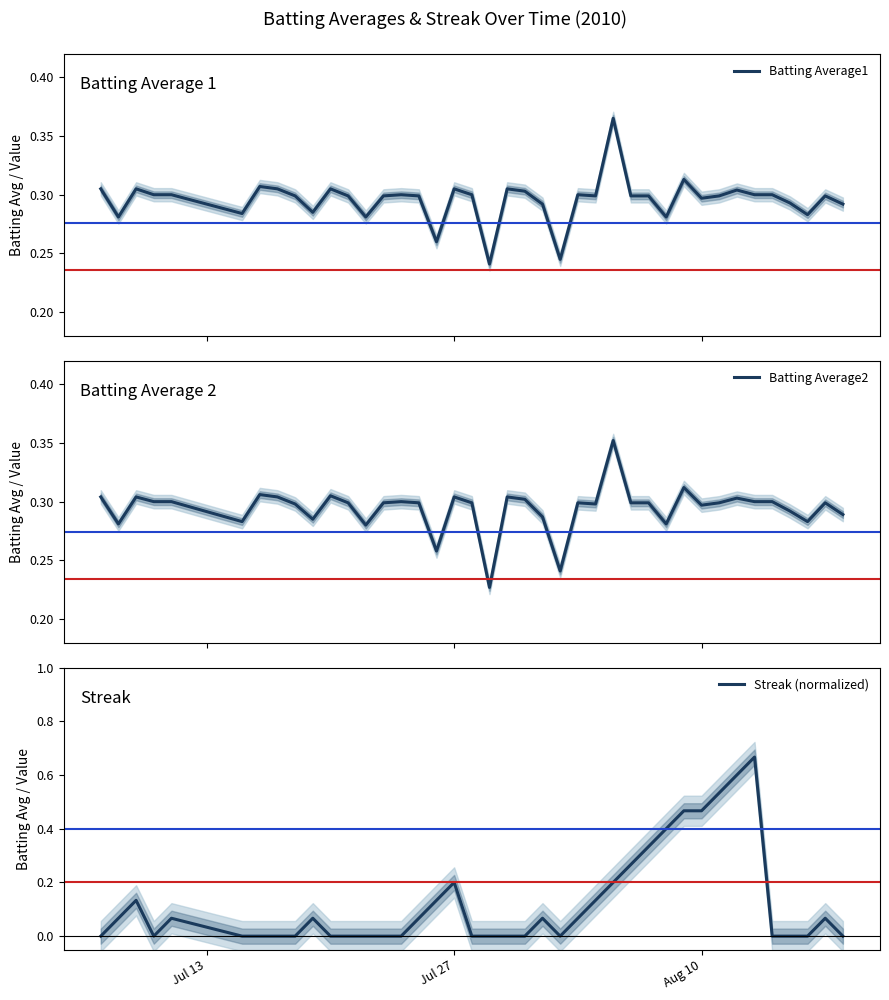

The value of Streak (normalized) at 8 is 0.2. True or false?

False